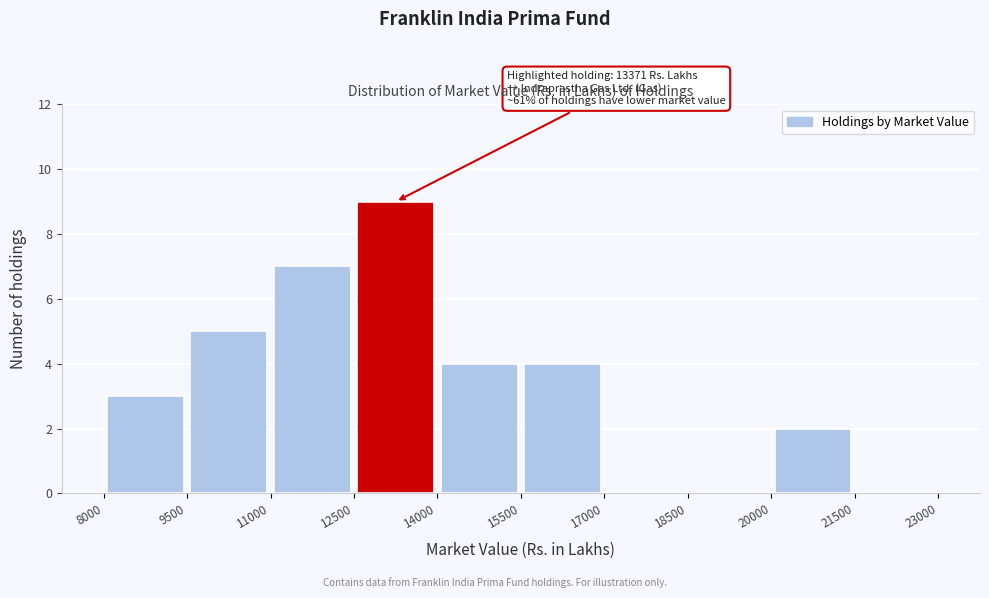

Over which range of the x-axis is the bar tallest?

12500 to 14000